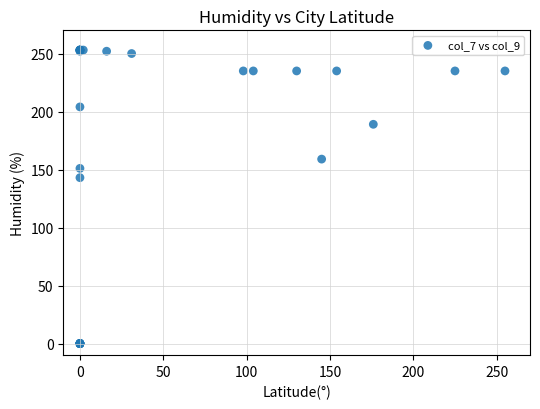

What Y value in the scatter plot is closest to 126?

143